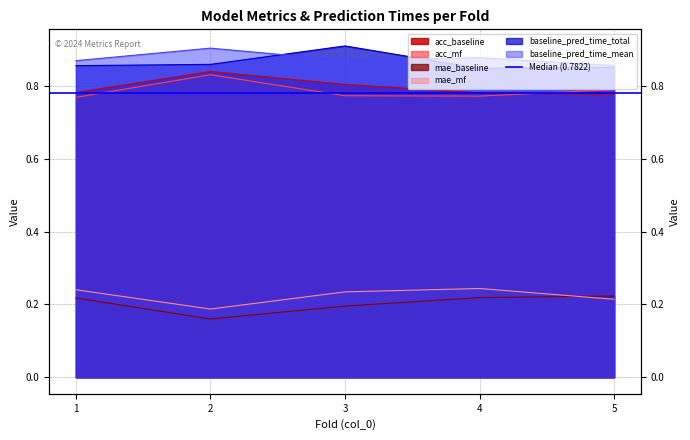

The value of baseline_pred_time_mean at 5 is 1.2. True or false?

False